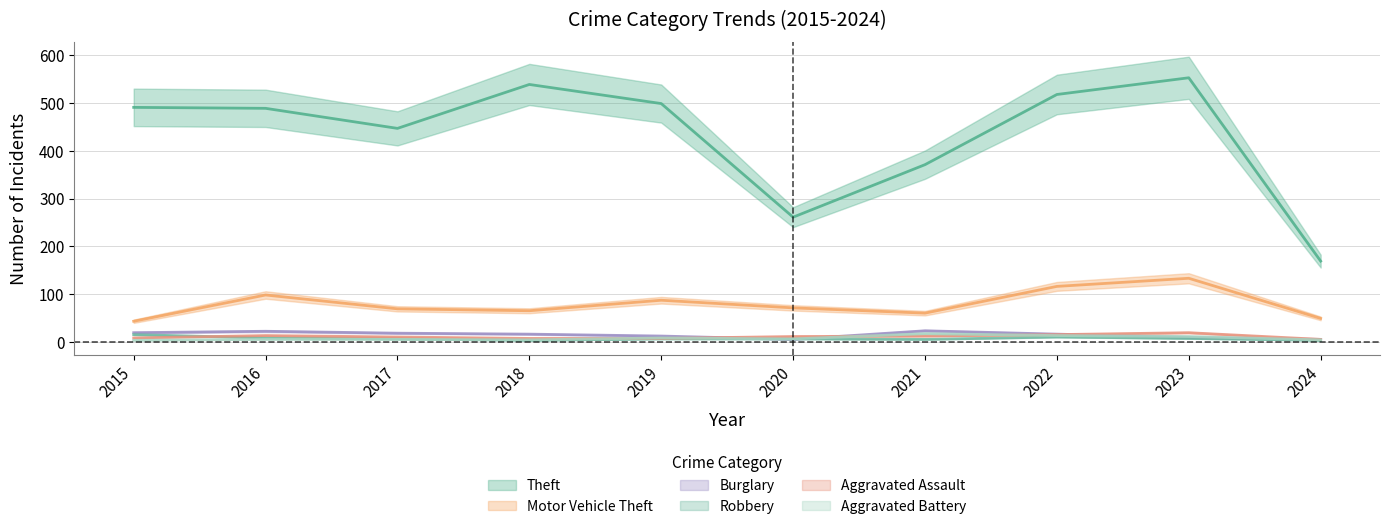

What is the minimum value for Motor Vehicle Theft?

43